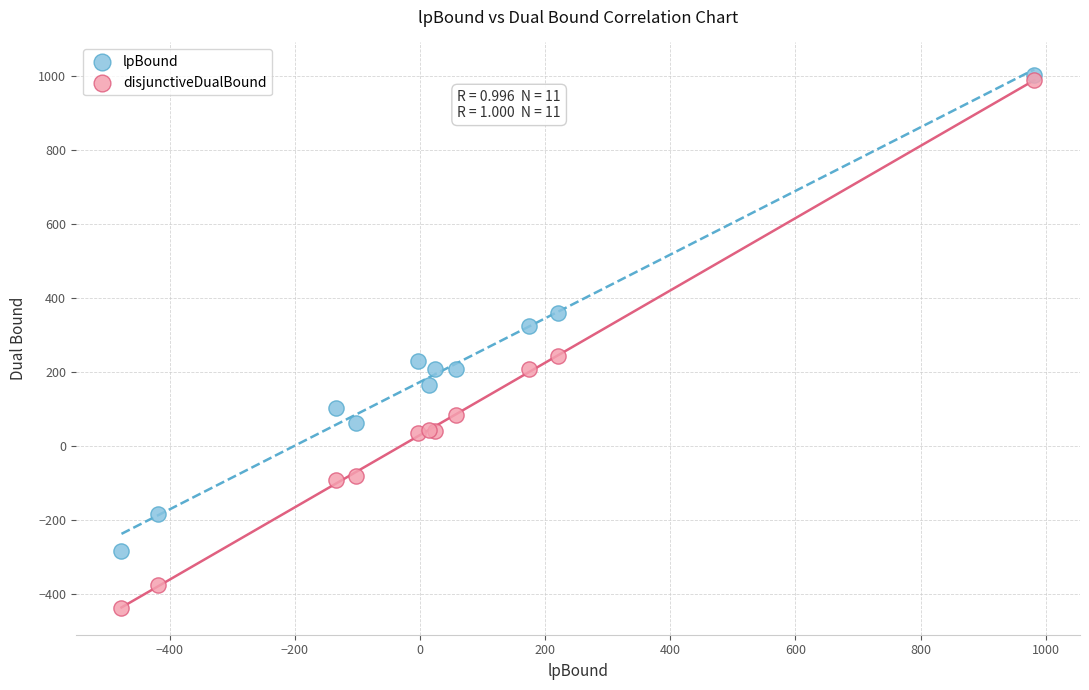

Which series reaches the minimum Y coordinate?

disjunctiveDualBound